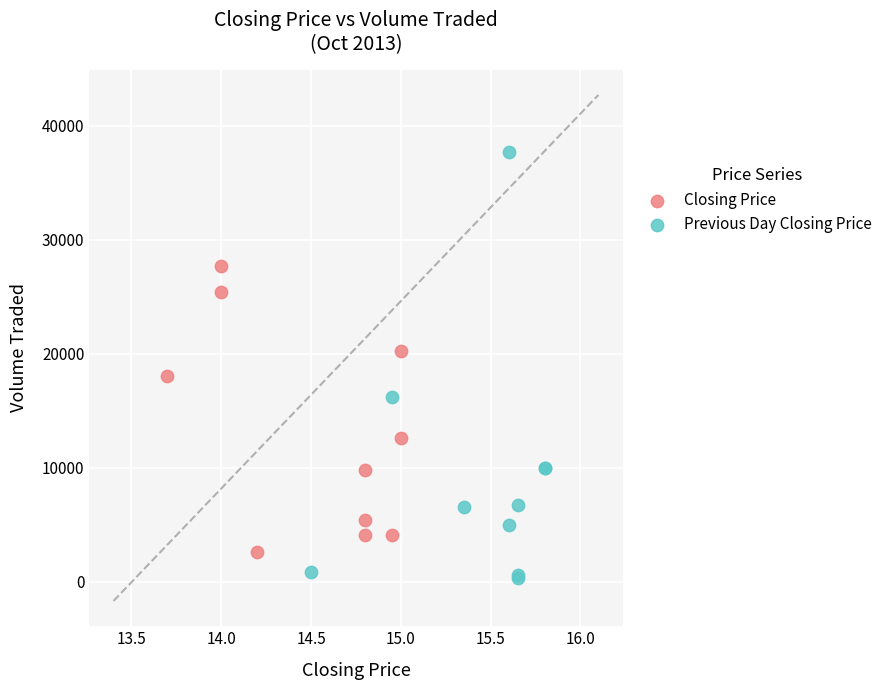

What are all the series names shown in the legend?

Closing Price, Previous Day Closing Price